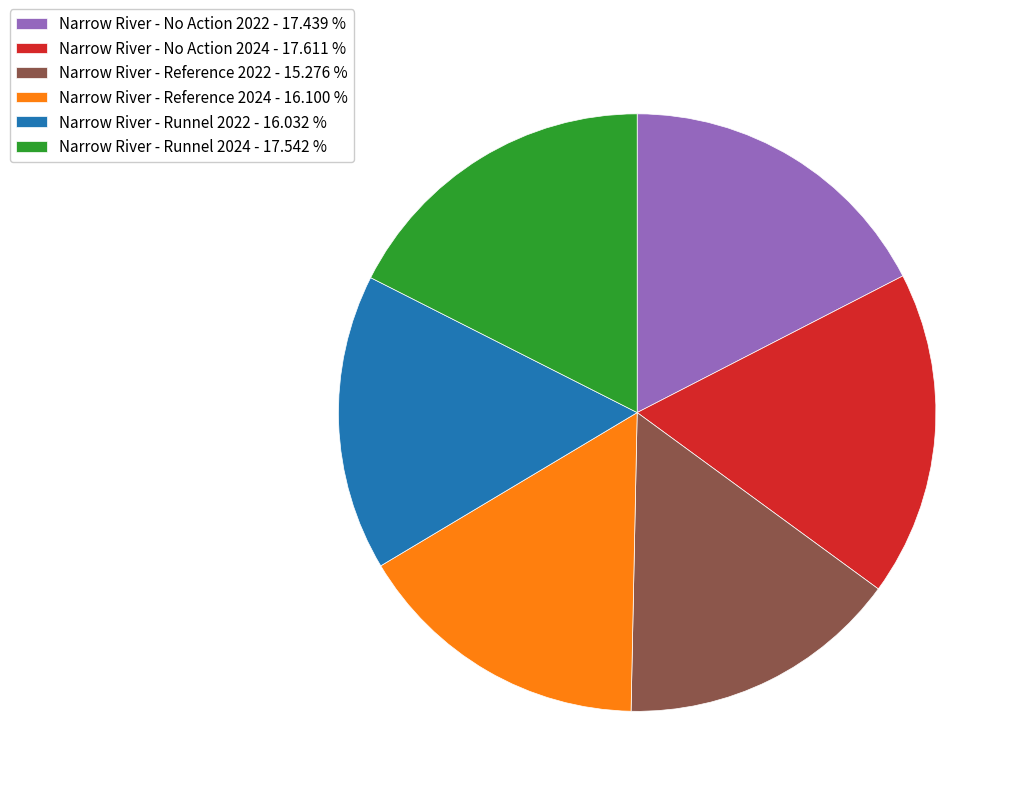

Is Narrow River - Reference 2022 - 15.276 % the majority of the pie?

No